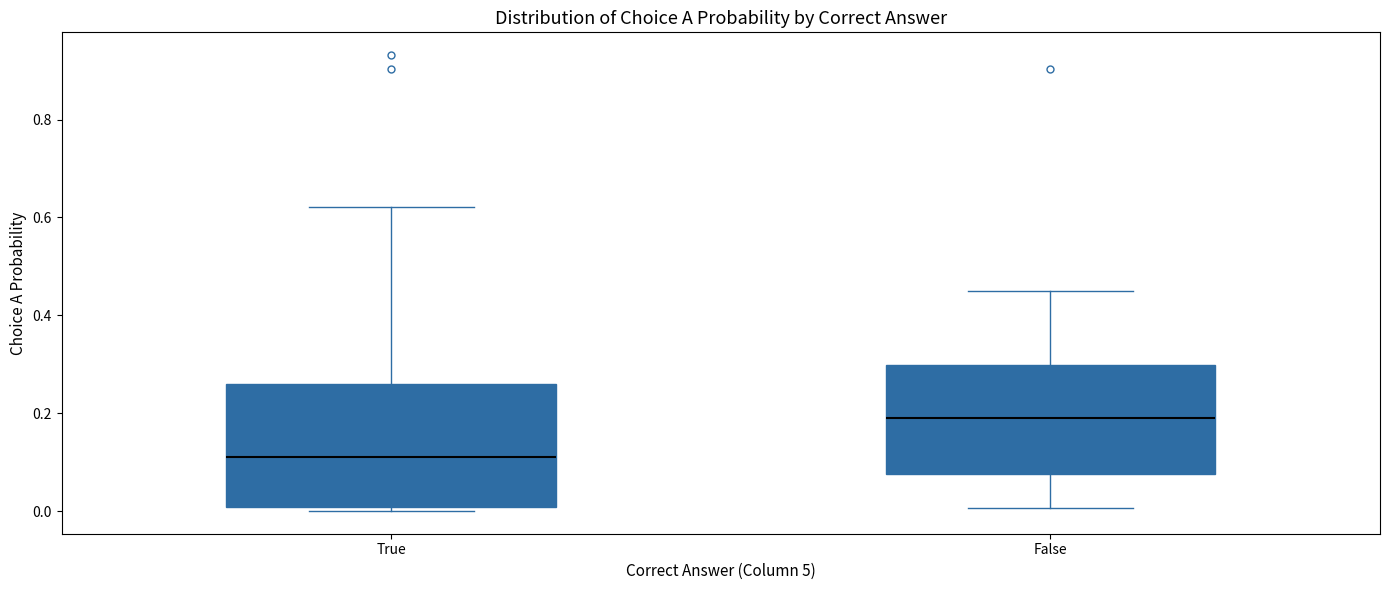

Which box has the lowest median line?

True